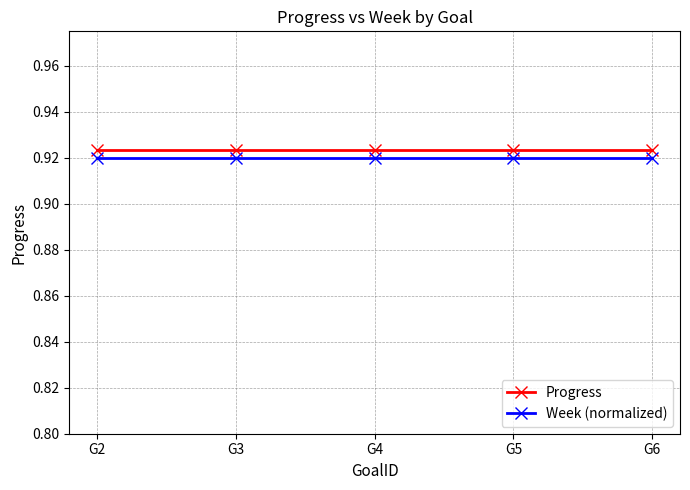

True or false: Progress and Week (normalized) intersect in this chart.

False